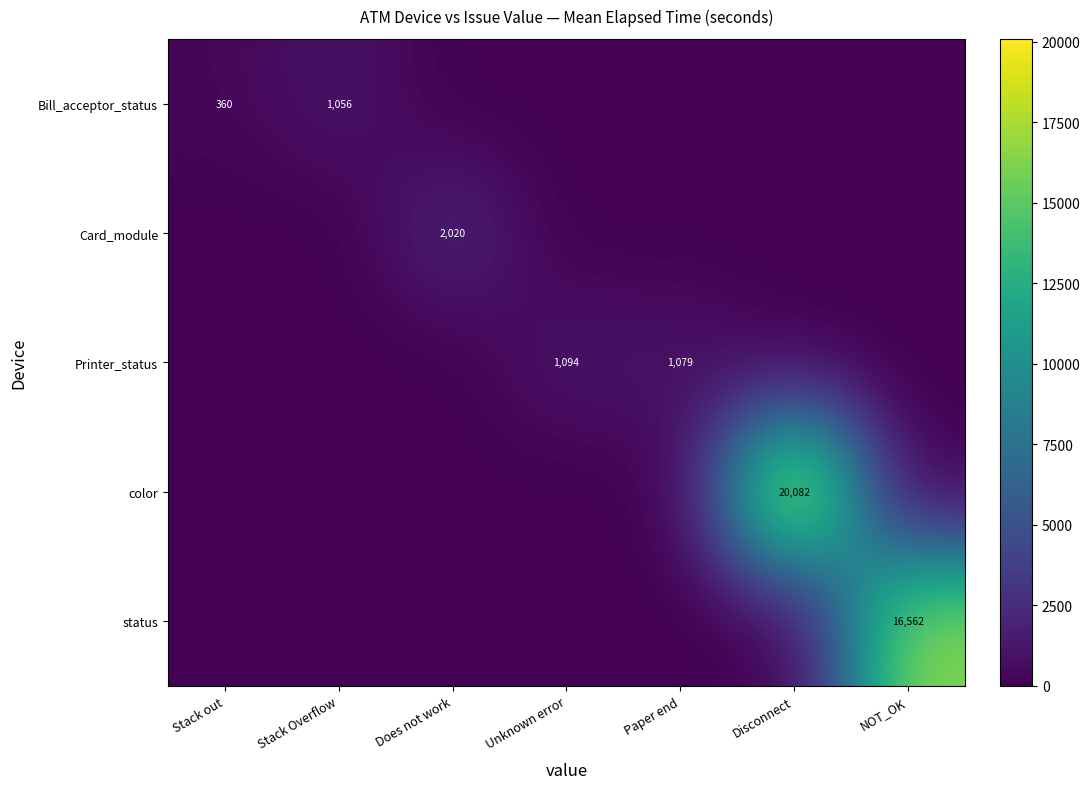

The value of status at NOT_OK is 16562. True or false?

True